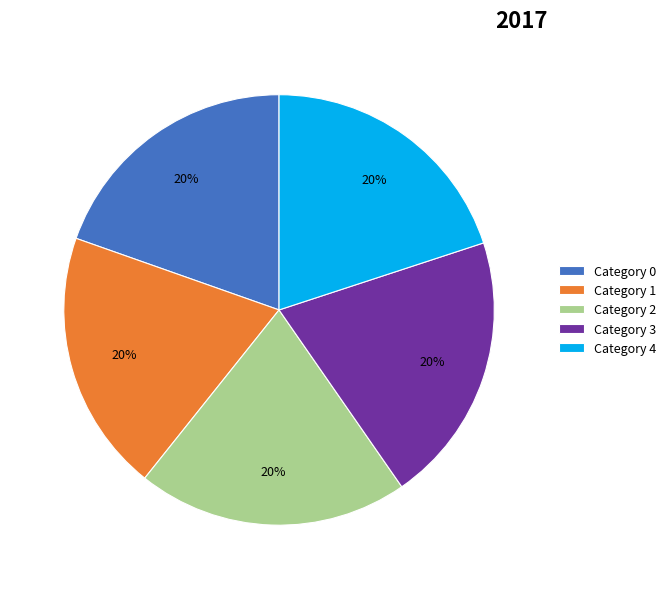

To the nearest percent, what is the average slice percentage?

20%